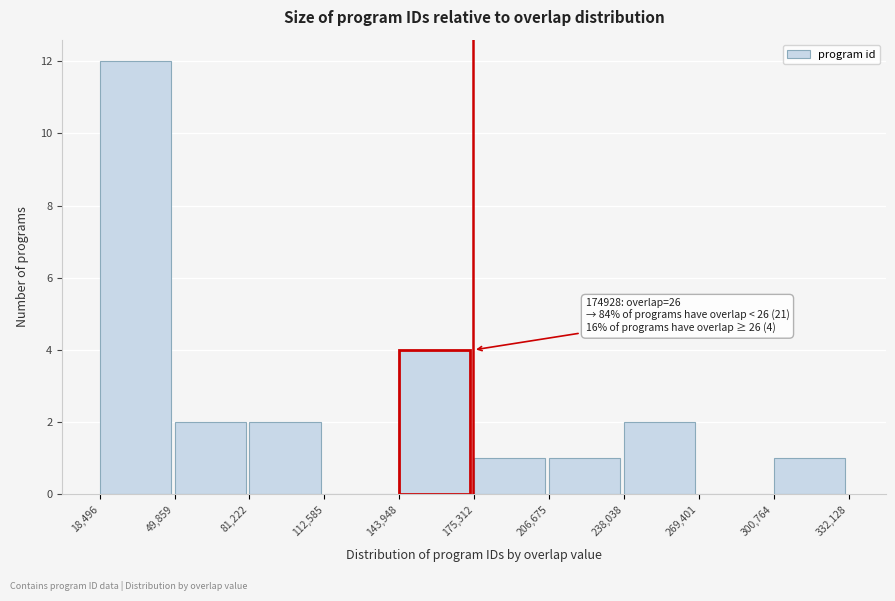

Over which range of the x-axis is the bar tallest?

18,496 to 49,859